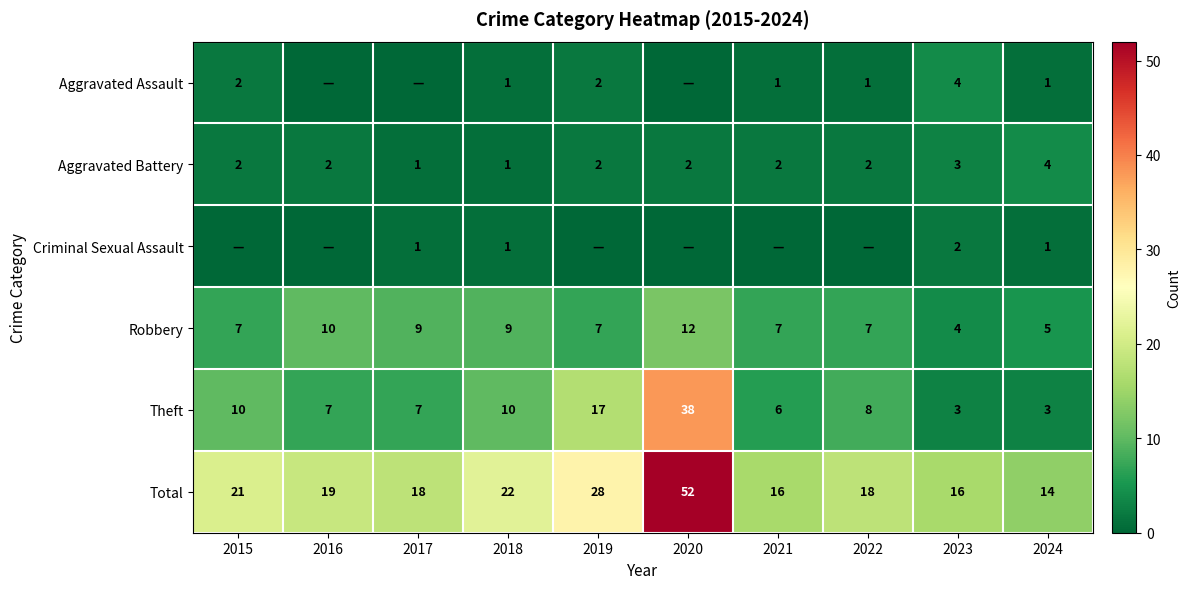

At which label does Robbery reach its peak?

2020